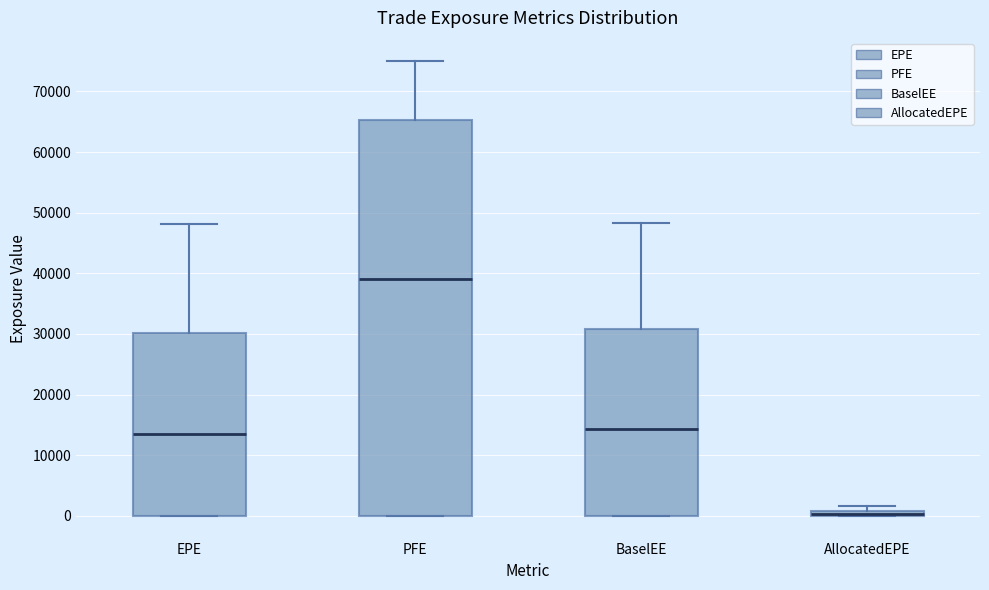

Comparing the boxes themselves (not the whiskers), which one is the tallest?

PFE